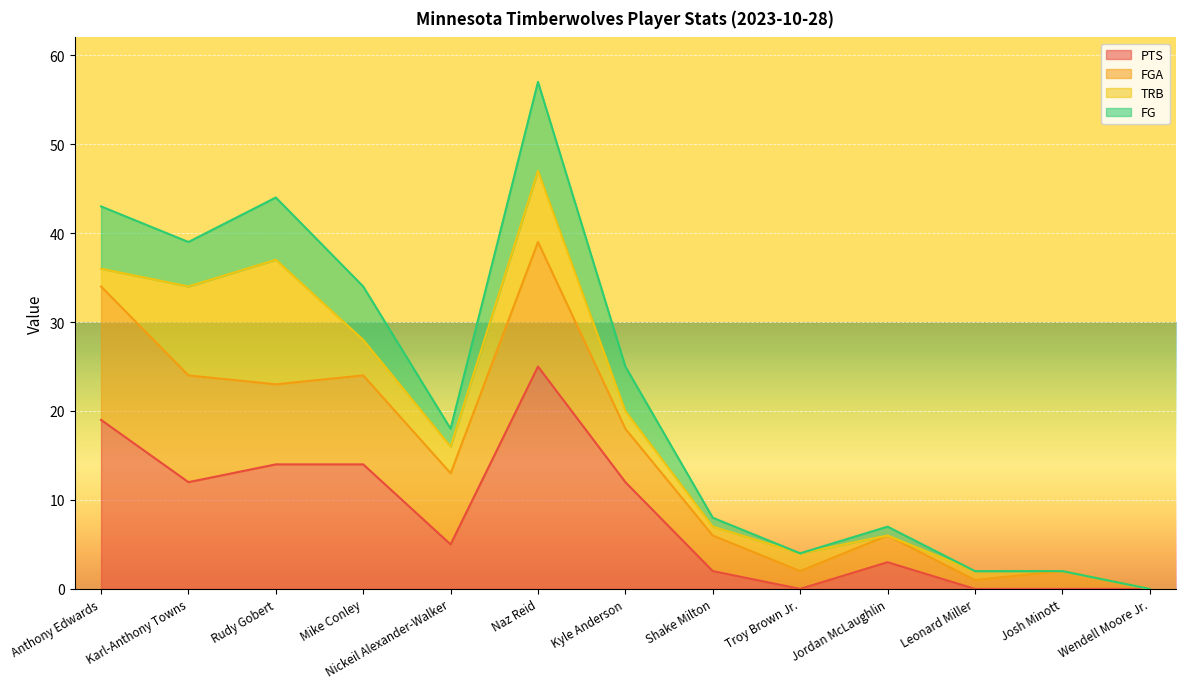

At how many categories does at least one series exceed 23?

6